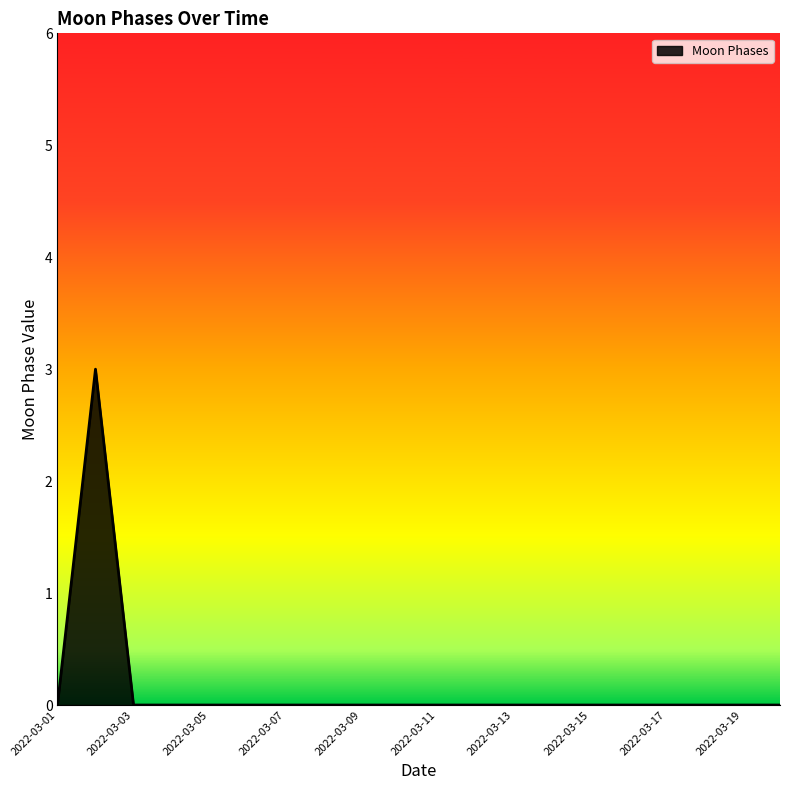

What is the difference between the maximum and minimum values?

3